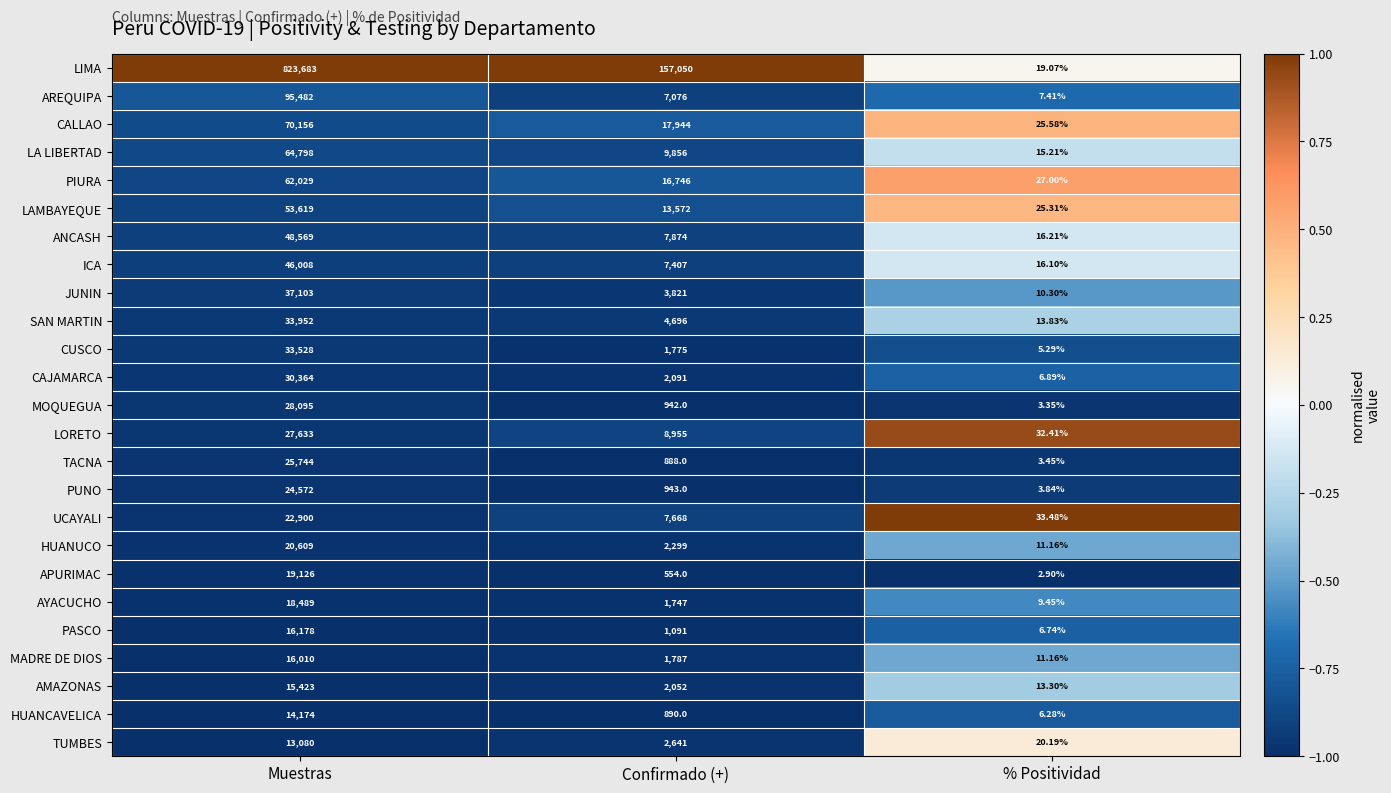

Rank the series at Muestras from lowest to highest value.

TUMBES, HUANCAVELICA, AMAZONAS, MADRE DE DIOS, PASCO, AYACUCHO, APURIMAC, HUANUCO, UCAYALI, PUNO, TACNA, LORETO, MOQUEGUA, CAJAMARCA, CUSCO, SAN MARTIN, JUNIN, ICA, ANCASH, LAMBAYEQUE, PIURA, LA LIBERTAD, CALLAO, AREQUIPA, LIMA